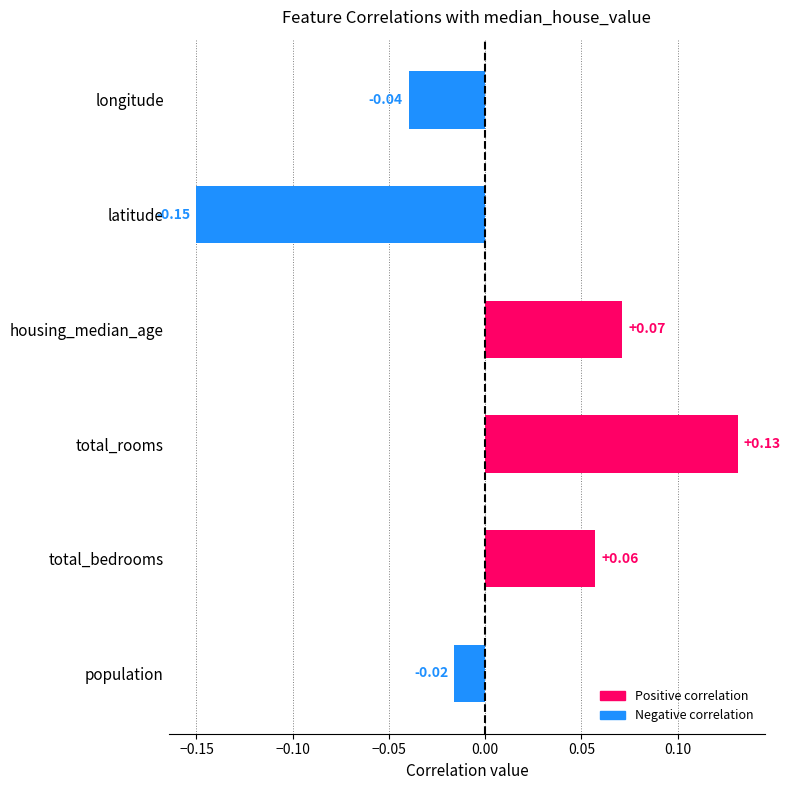

At which category does the chart reach its peak across all series?

total_rooms